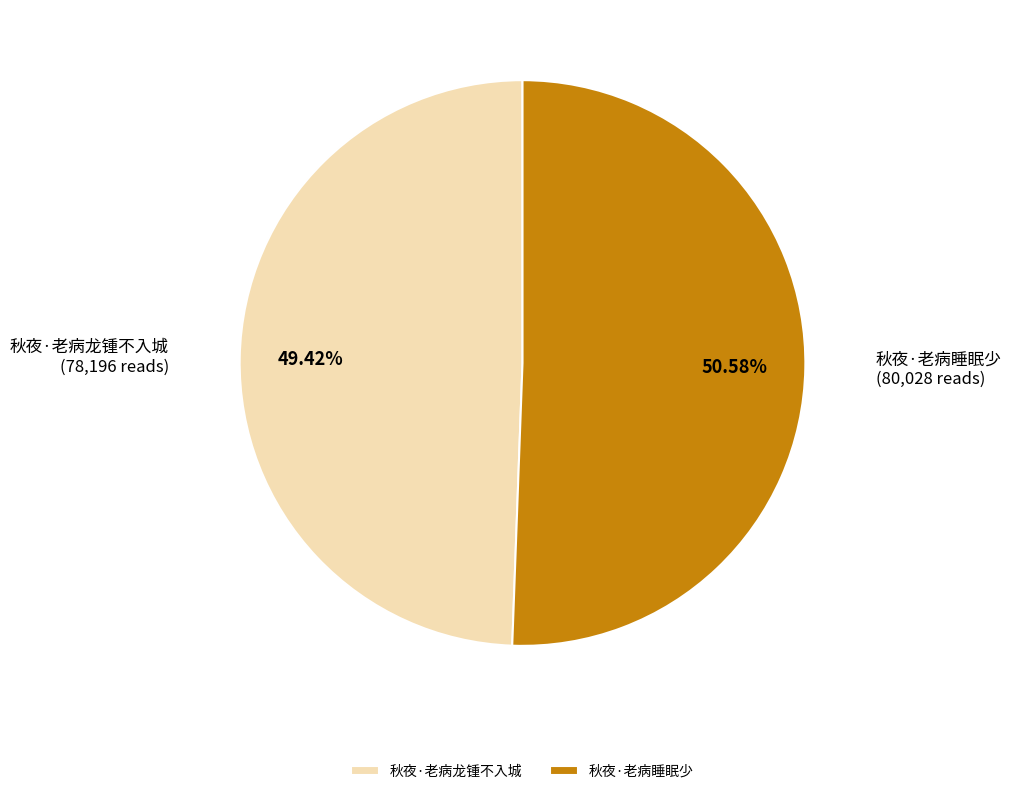

Between 秋夜·老病睡眠少 and 秋夜·老病龙锺不入城, which is larger?

秋夜·老病睡眠少